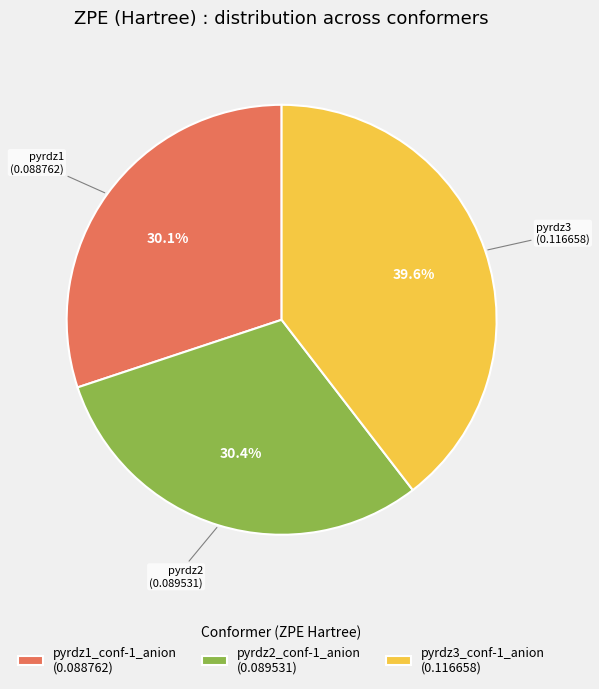

What percentage is the pyrdz3_conf-1_anion slice, to the nearest percent?

40%